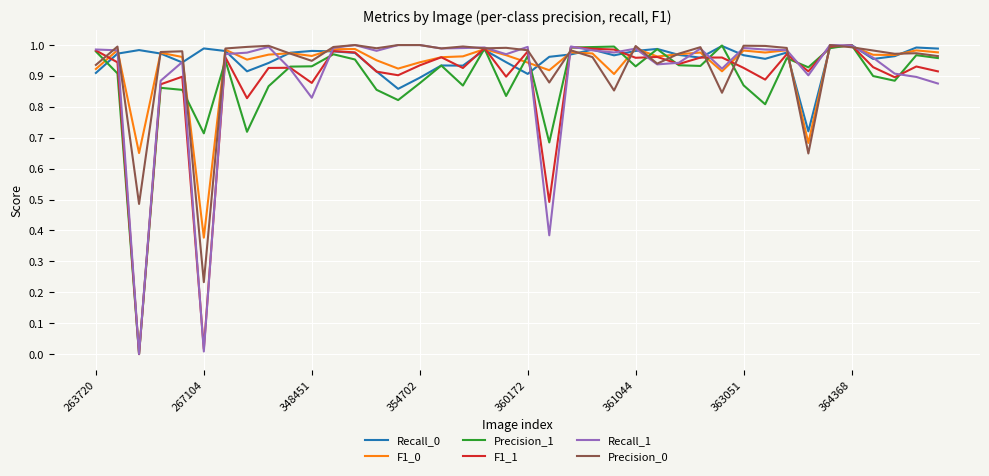

Does the chart display data point markers on the line(s)?

No